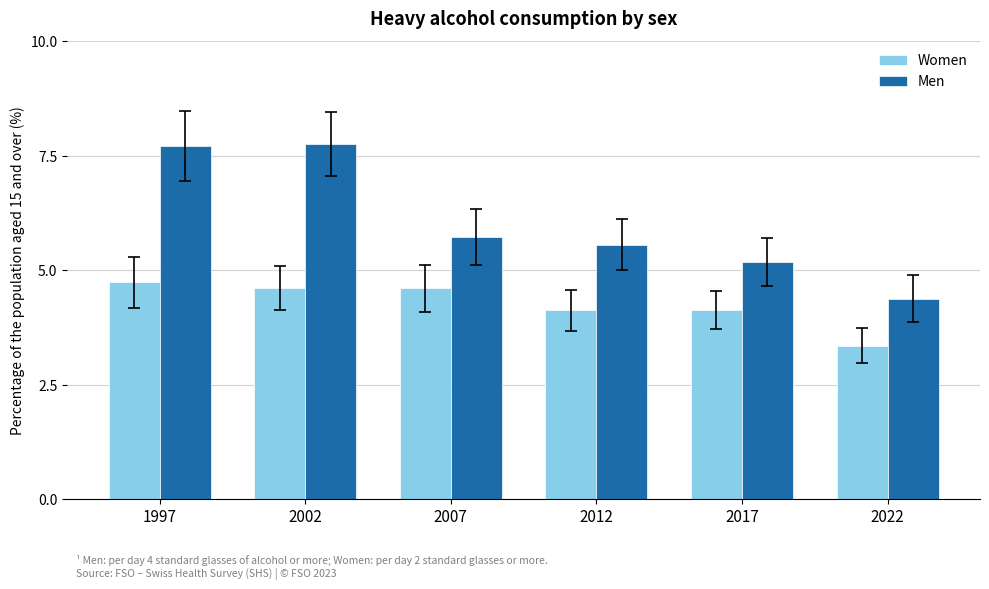

Reading left to right, transcribe all the data shown in this chart.

Women: 1997=4.7	2002=4.6	2007=4.6	2012=4.1	2017=4.1	2022=3.4
Men: 1997=7.7	2002=7.7	2007=5.7	2012=5.6	2017=5.2	2022=4.4